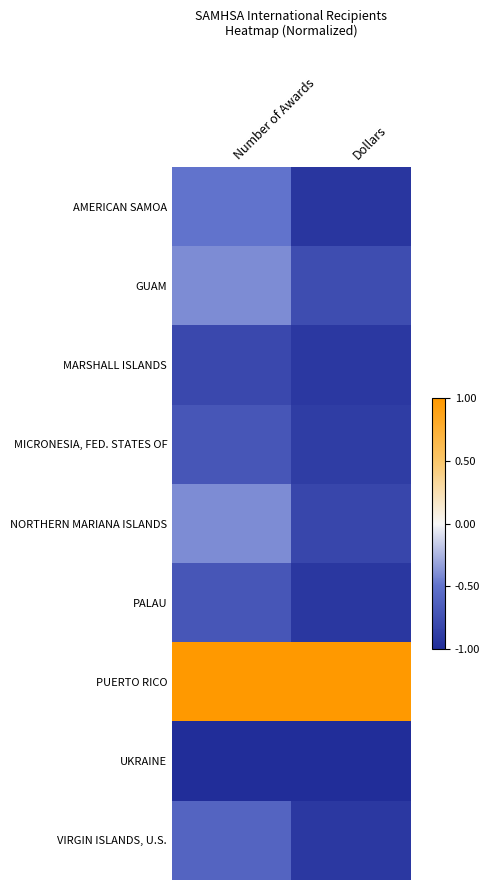

Reading right to left, list all the values displayed in this chart.

AMERICAN SAMOA: Dollars=-0.9	Number of Awards=-0.5
GUAM: Dollars=-0.8	Number of Awards=-0.4
MARSHALL ISLANDS: Dollars=-0.9	Number of Awards=-0.8
MICRONESIA, FED. STATES OF: Dollars=-0.9	Number of Awards=-0.7
NORTHERN MARIANA ISLANDS: Dollars=-0.8	Number of Awards=-0.4
PALAU: Dollars=-0.9	Number of Awards=-0.7
PUERTO RICO: Dollars=1.0	Number of Awards=1.0
UKRAINE: Dollars=-1.0	Number of Awards=-1.0
VIRGIN ISLANDS, U.S.: Dollars=-0.9	Number of Awards=-0.6